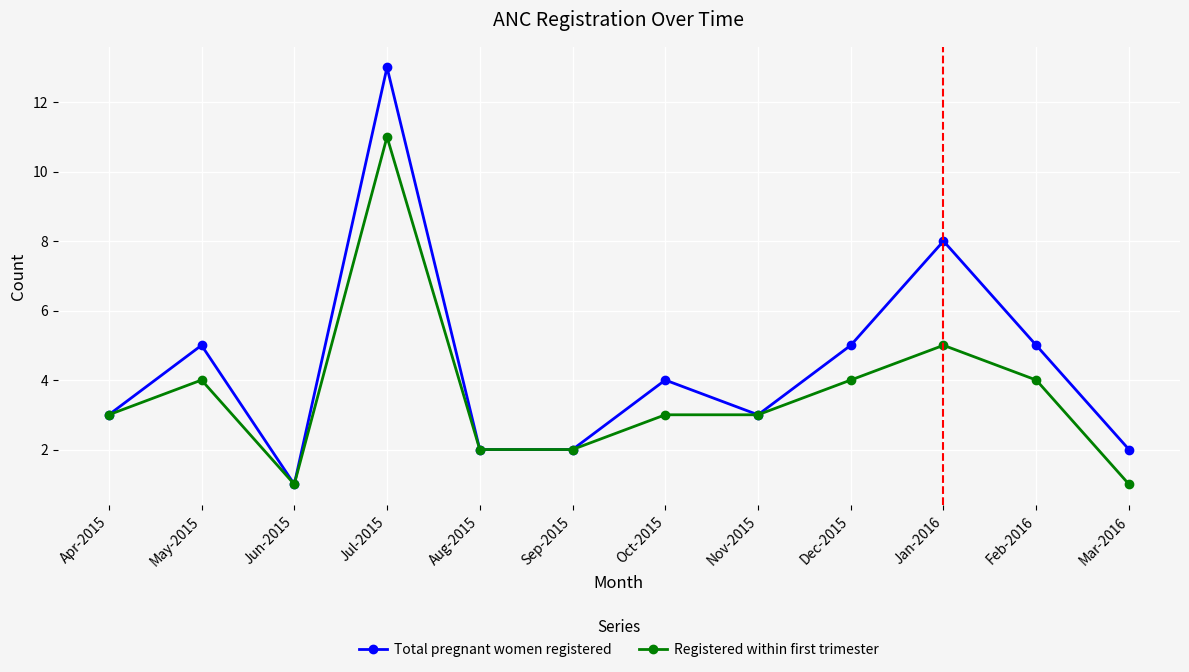

At how many categories does at least one series exceed 12?

1